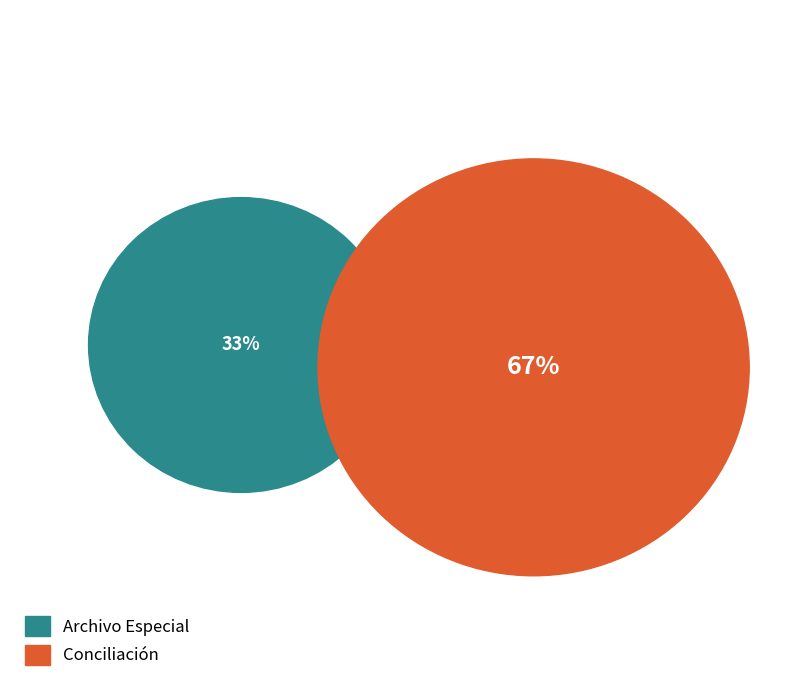

What is the majority slice?

Conciliación